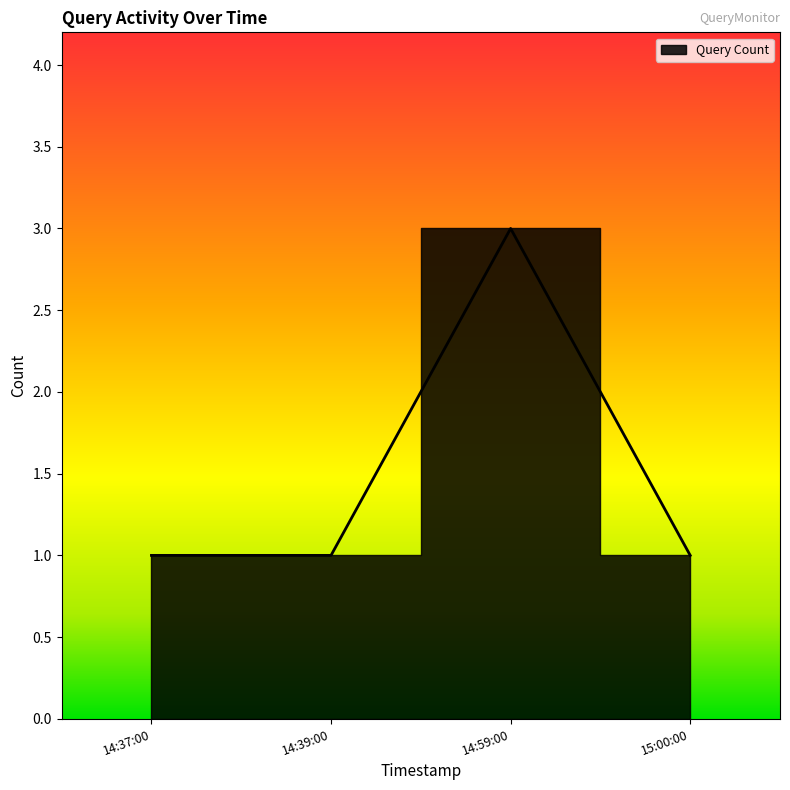

What is the minimum value shown in the chart?

1